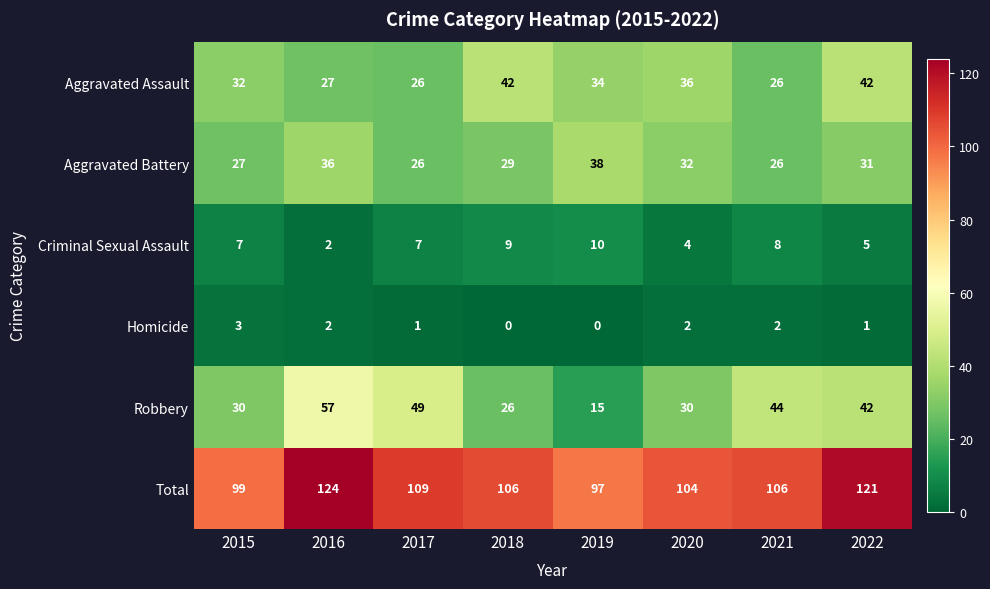

What is the difference between the maximum and second lowest values in the Aggravated Assault series?

16